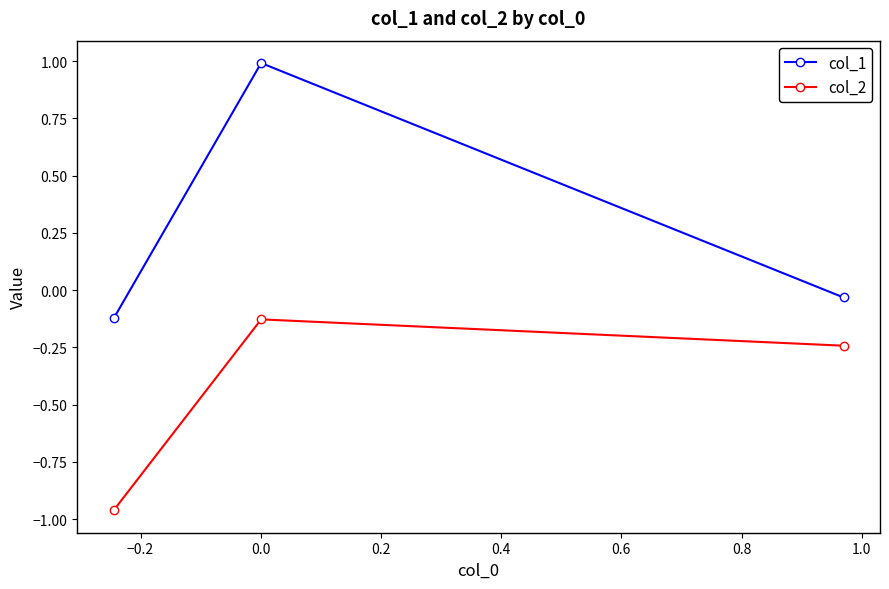

Rank the series by their maximum value, from highest to lowest.

col_1, col_2